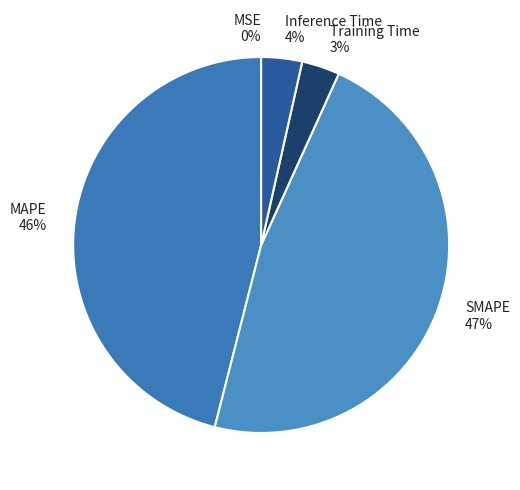

The SMAPE slice represents 47% of the pie. True or false?

True